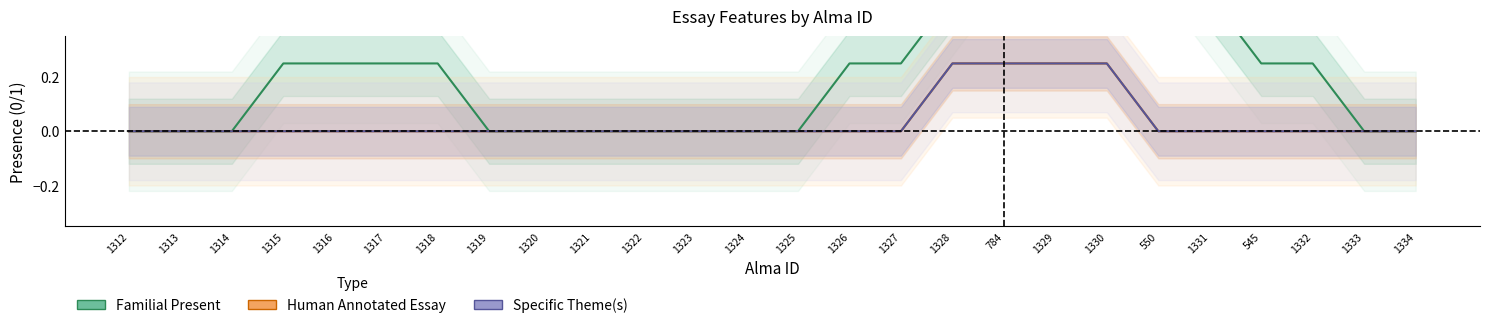

Is it true that Human Annotated Essay equals -0.1 at 1331?

False